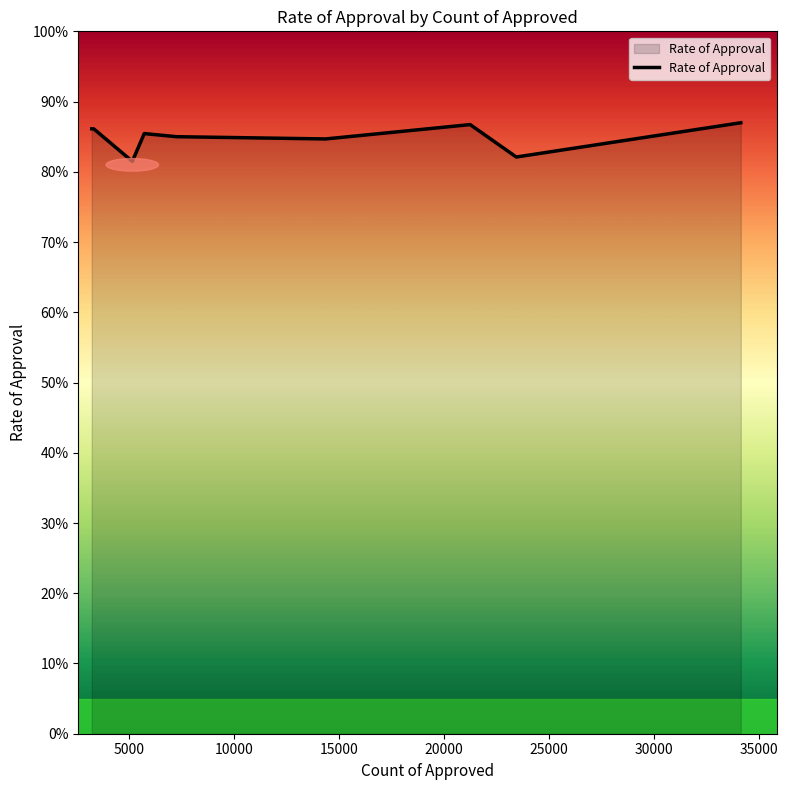

How many points are lower than both their immediate neighbors (excluding endpoints)?

3